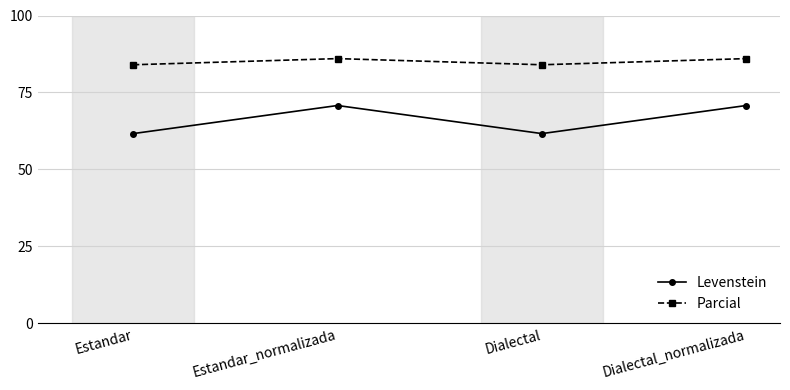

What is the average value of the Levenstein series?

66.2